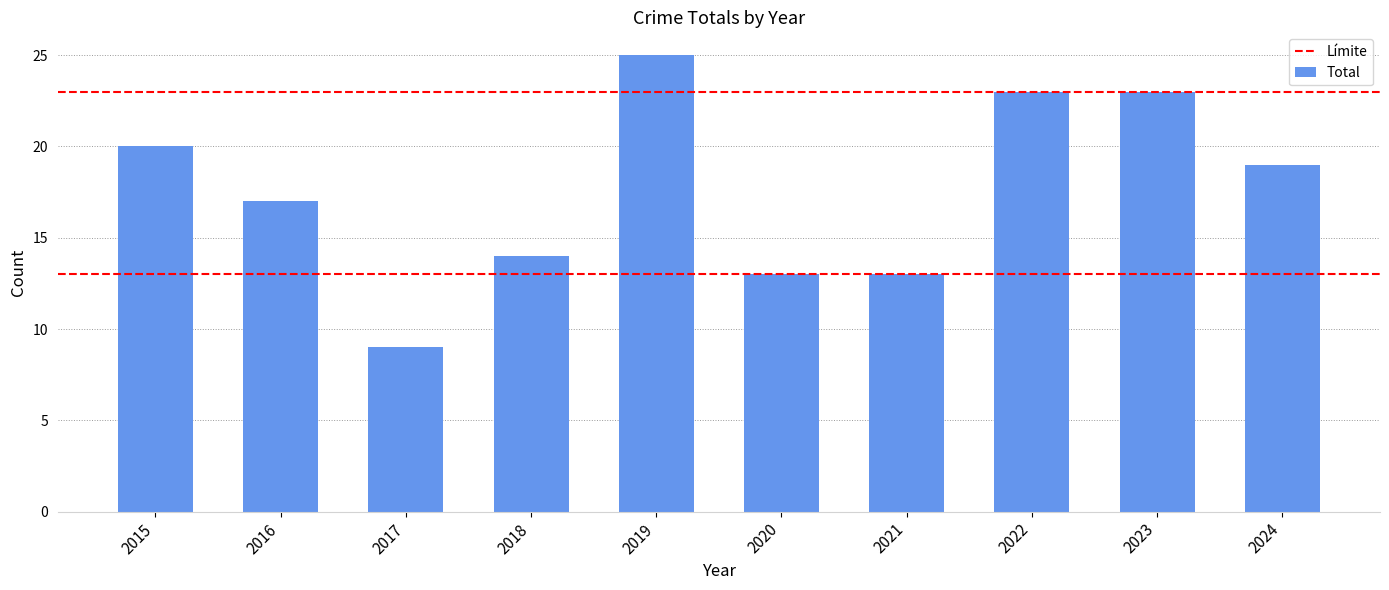

What is the sum of all values?

176